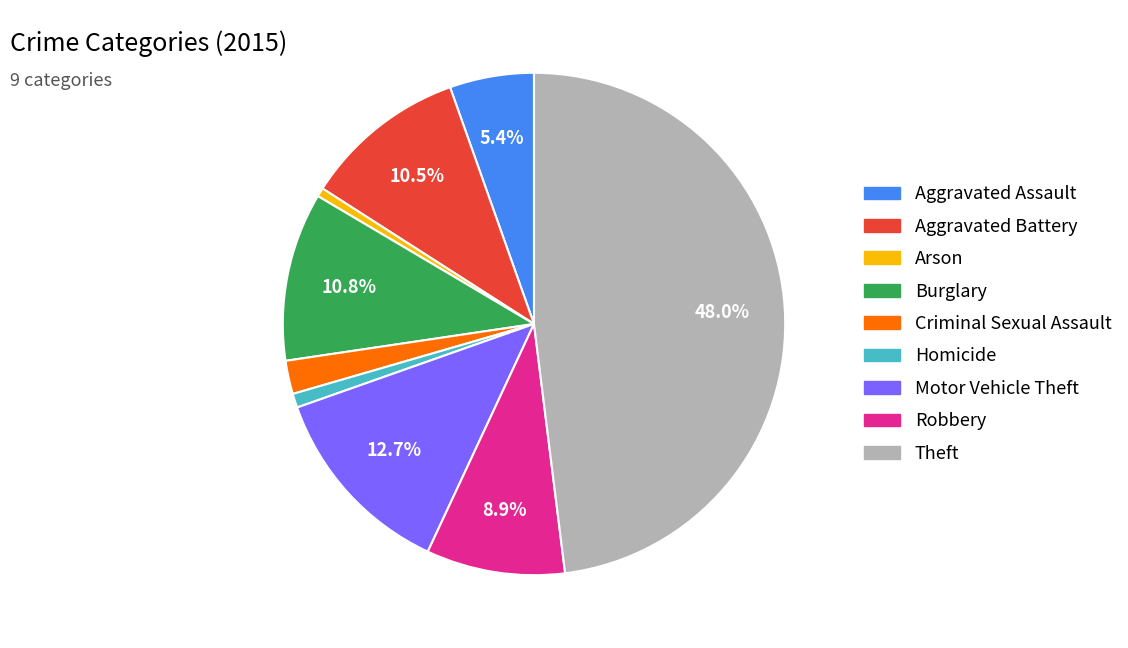

Does any single category account for the majority?

No